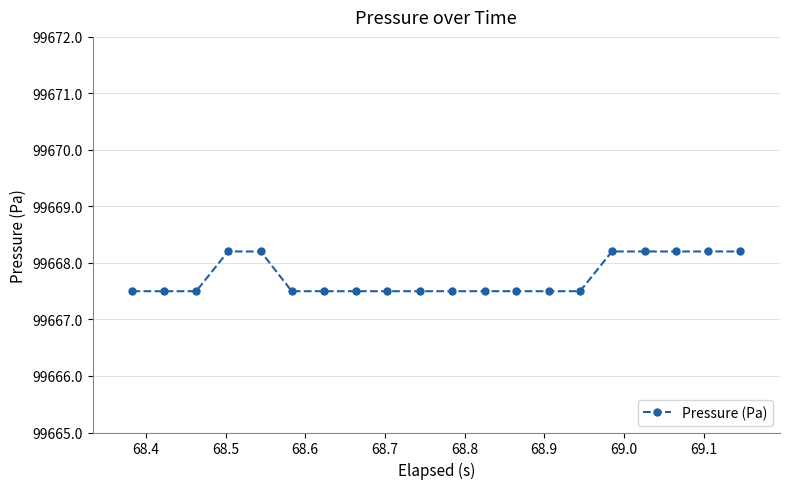

Count the values in the range 99667 to 99668.

13